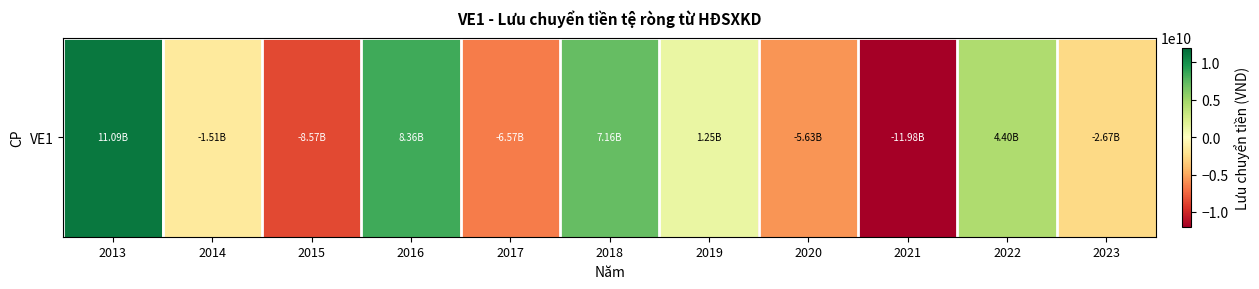

True or false: the data shows -1509000444 at 2014.

True